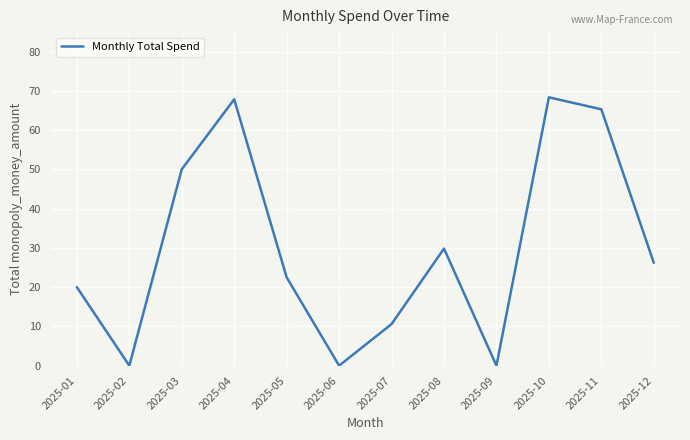

Reading right to left, what are all the values shown in this chart?

26.2	65.3	68.4	0.0	29.8	10.6	0.0	22.5	67.9	50.0	0.0	20.0